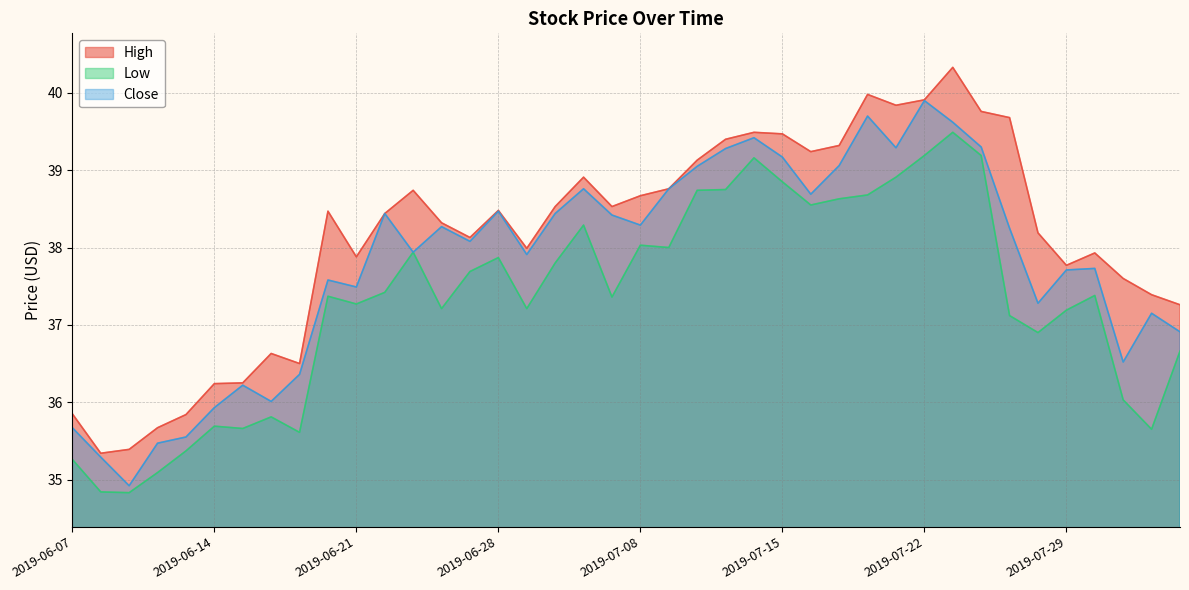

What are all the series names shown in the legend?

High, Low, Close